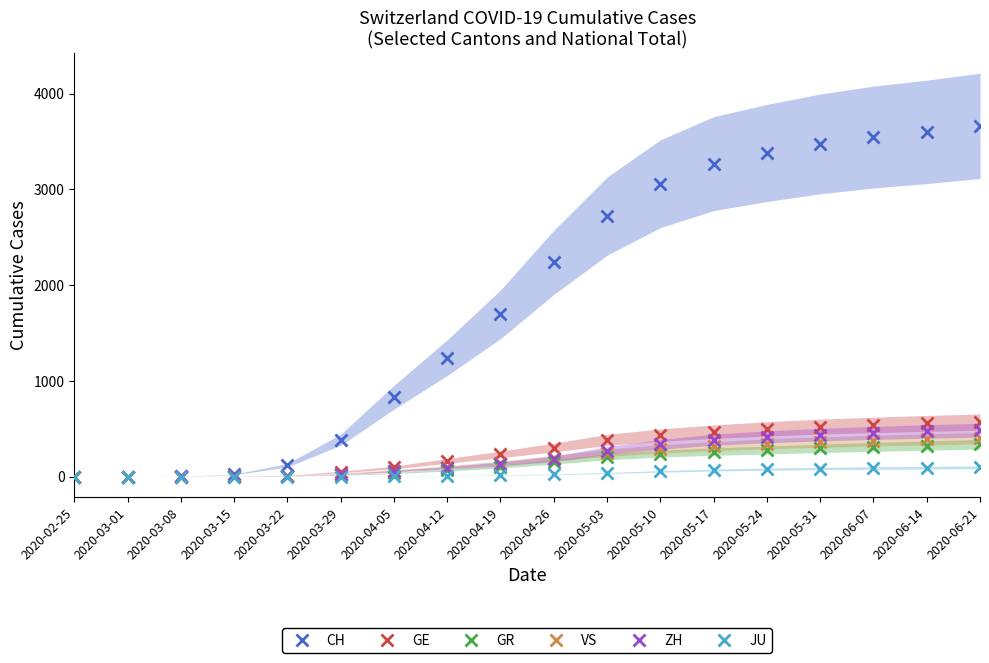

Reading left to right, transcribe all the data shown in this chart.

CH: 0	0	2	22	118	384	828	1242	1694	2237	2720	3058	3268	3380	3474	3546	3600	3663
GE: 0	0	0	4	10	48	95	163	231	303	383	433	468	498	522	539	555	568
GR: 0	0	0	0	4	15	36	68	105	153	206	240	261	277	295	310	324	337
VS: 0	0	0	2	11	31	62	98	141	193	248	290	318	342	360	376	389	402
ZH: 0	0	1	1	6	22	56	90	132	186	272	336	385	415	438	456	471	484
JU: 0	0	0	0	0	0	3	8	15	24	37	54	68	78	84	89	93	97